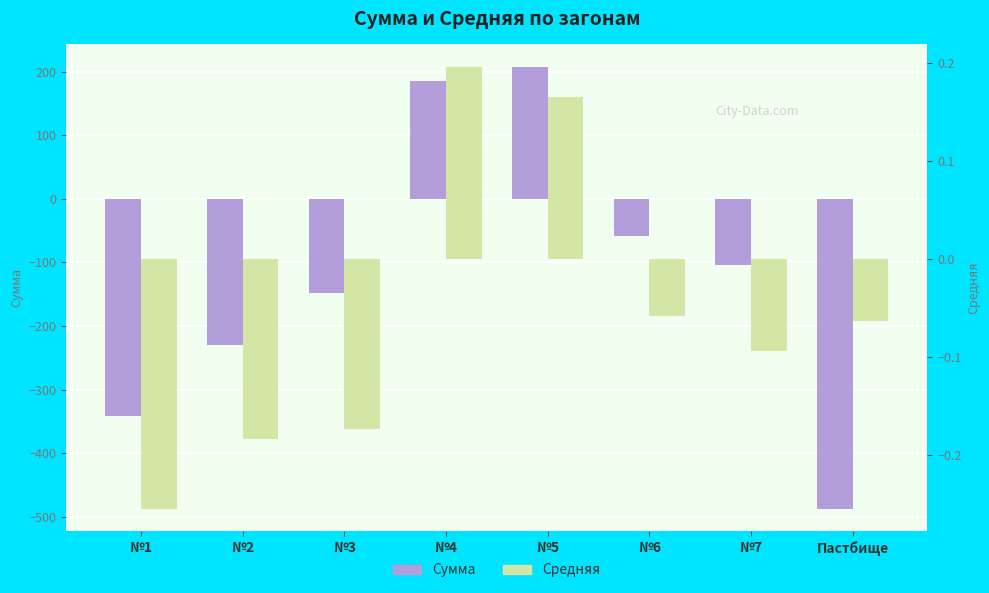

List the series in order of their peak value, lowest first.

Средняя, Сумма